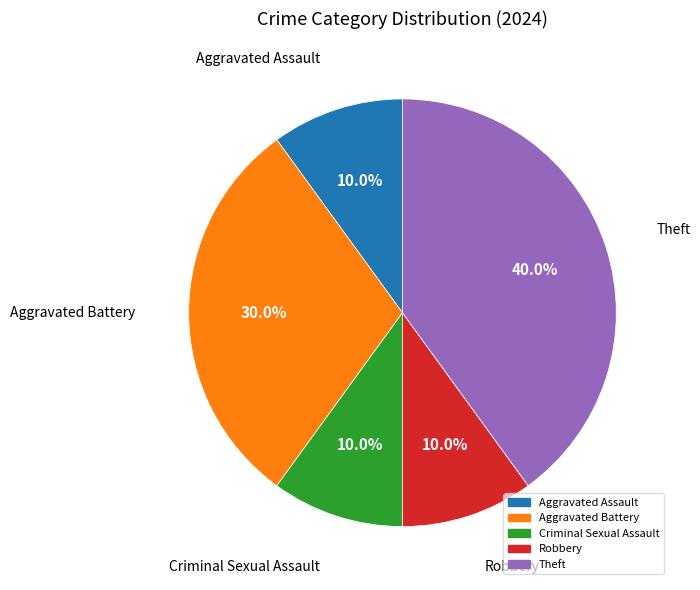

Is there a majority slice in this chart?

No